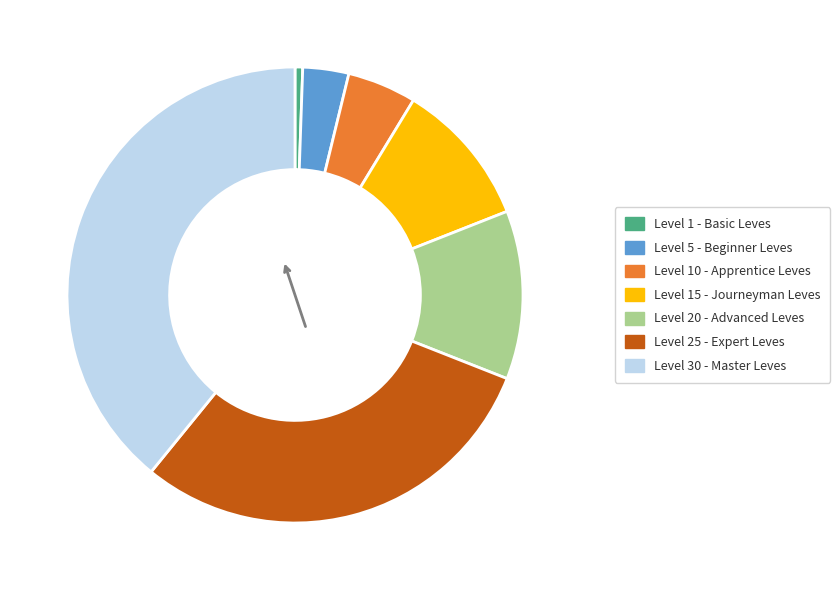

Is there a majority slice in this chart?

No